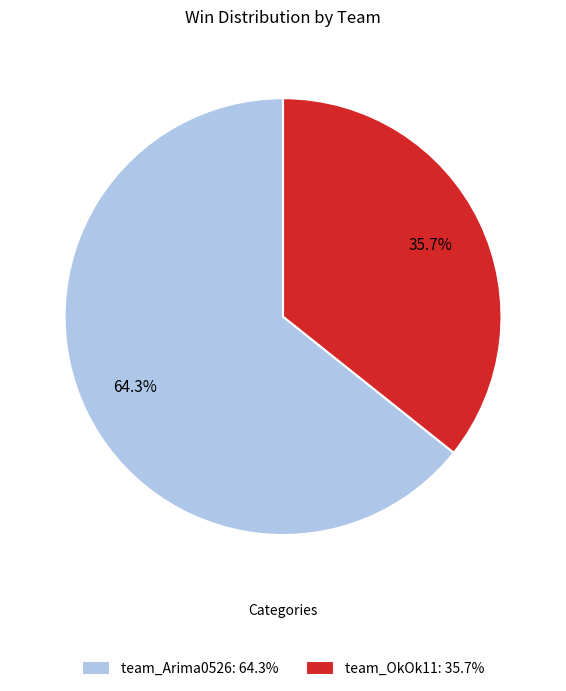

Rank the categories by value from highest to lowest.

team_Arima0526, team_OkOk11